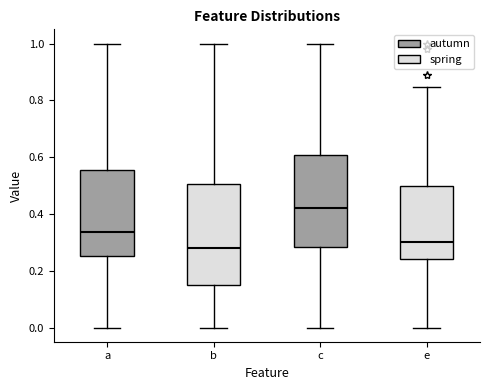

Reading left to right, transcribe this box plot: for each box, give where its median line is, the range the box spans, and where its two whiskers end, as read against the y-axis. The values are not printed on the chart, so give them approximately, as read against the axis.

a: median 0.34, box 0.26 to 0.56, whiskers 0.00 to 1.00
b: median 0.28, box 0.16 to 0.50, whiskers 0.00 to 1.00
c: median 0.42, box 0.28 to 0.60, whiskers 0.00 to 1.00
e: median 0.30, box 0.24 to 0.50, whiskers 0.00 to 0.84